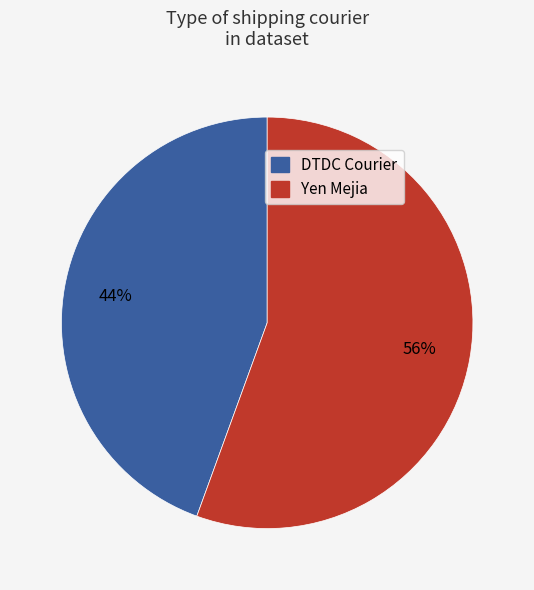

Does any single category account for the majority?

Yes